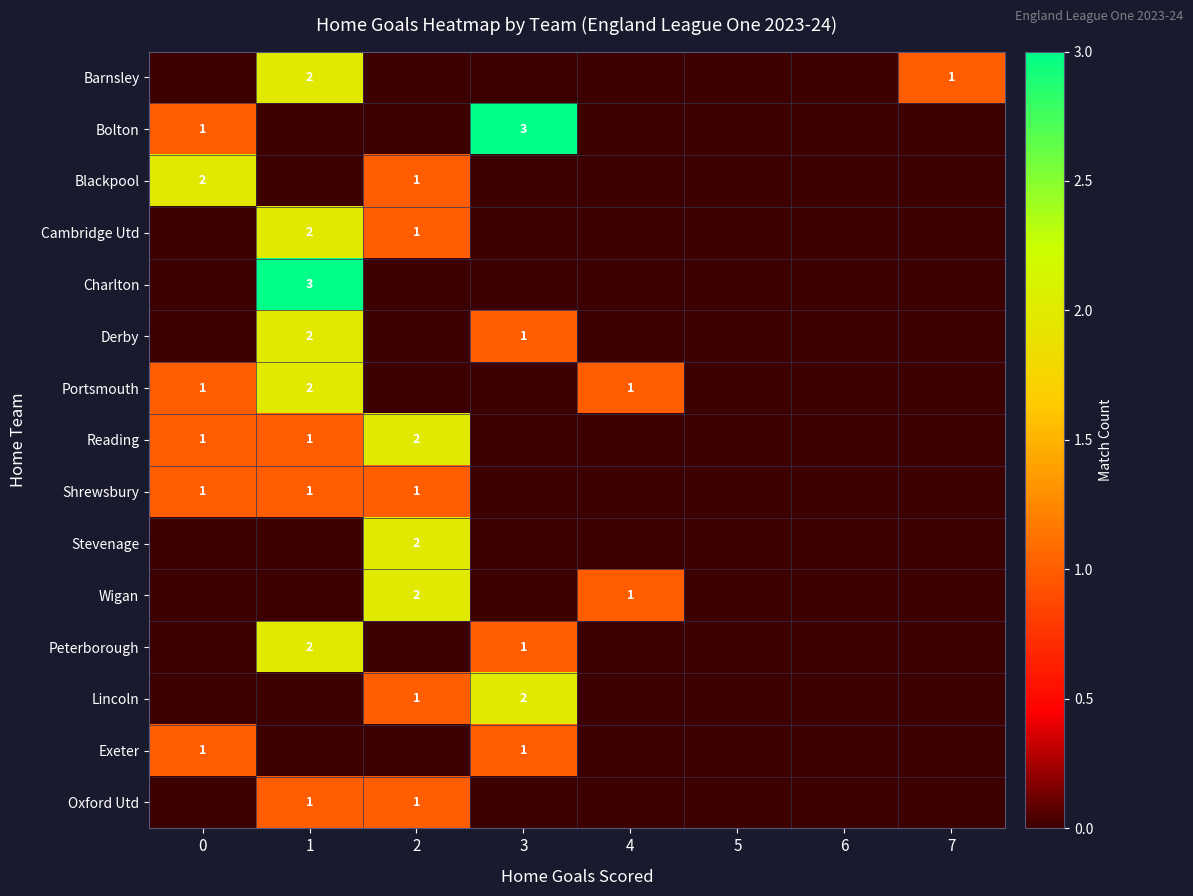

How many categories are shown in the chart?

8